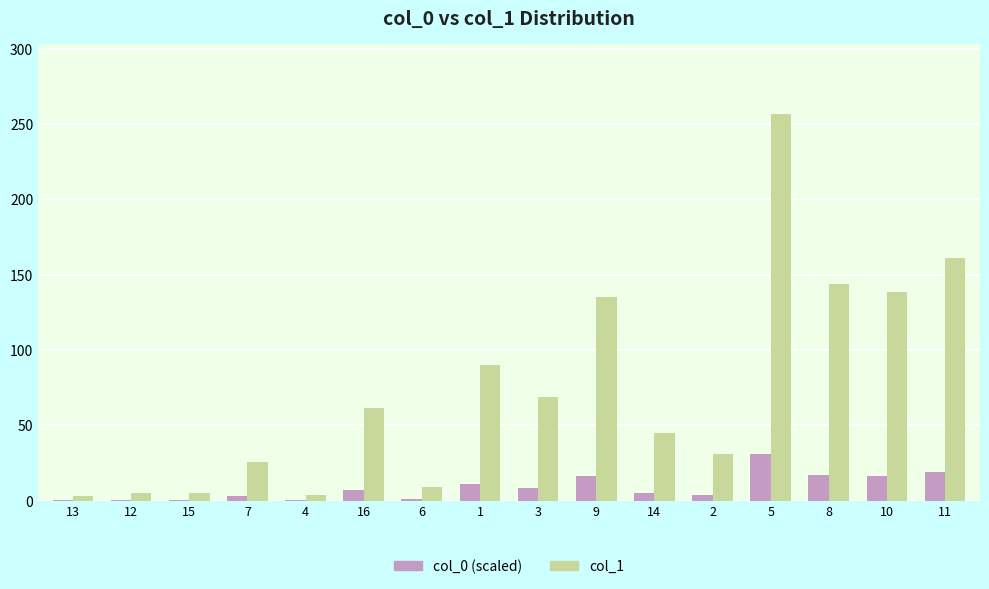

At which category is the sum across all series the highest?

5